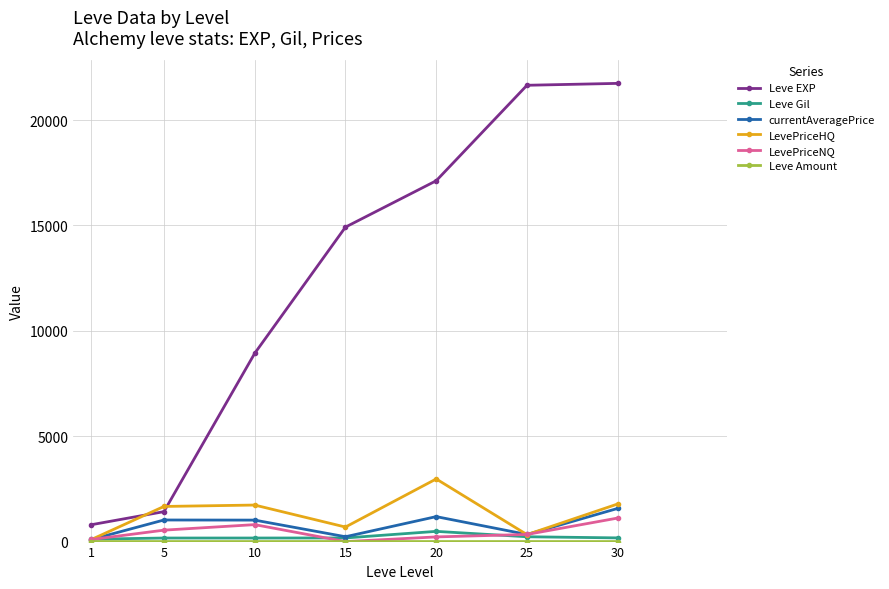

At which label is LevePriceNQ closest to 558?

5